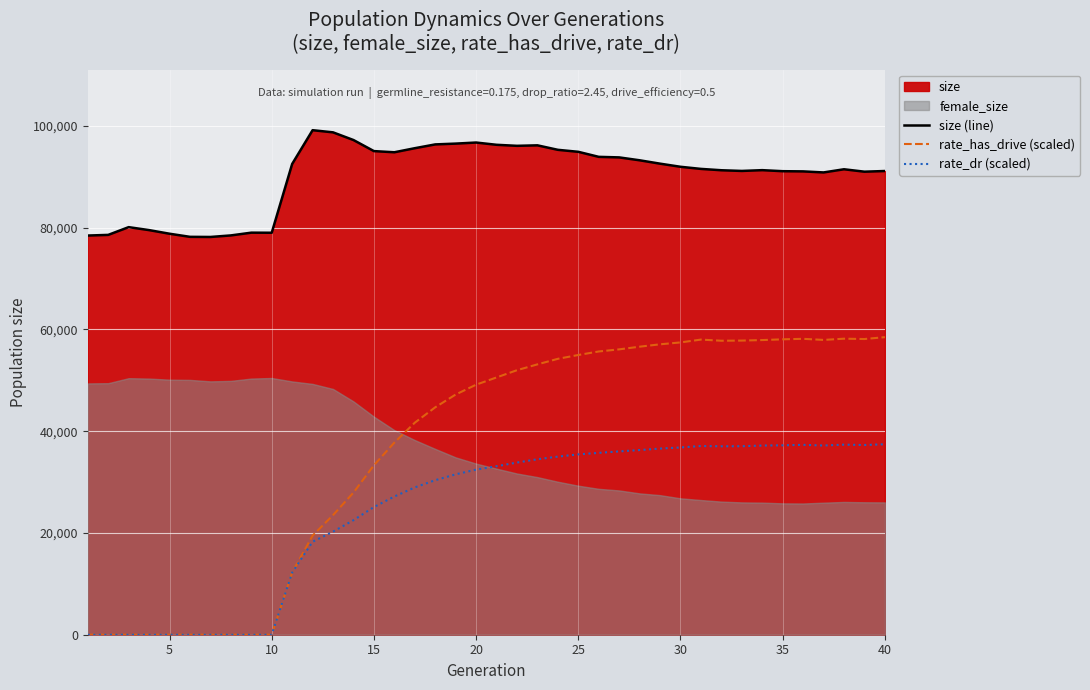

True or false: rate_has_drive (scaled) and rate_dr (scaled) cross at least once.

False